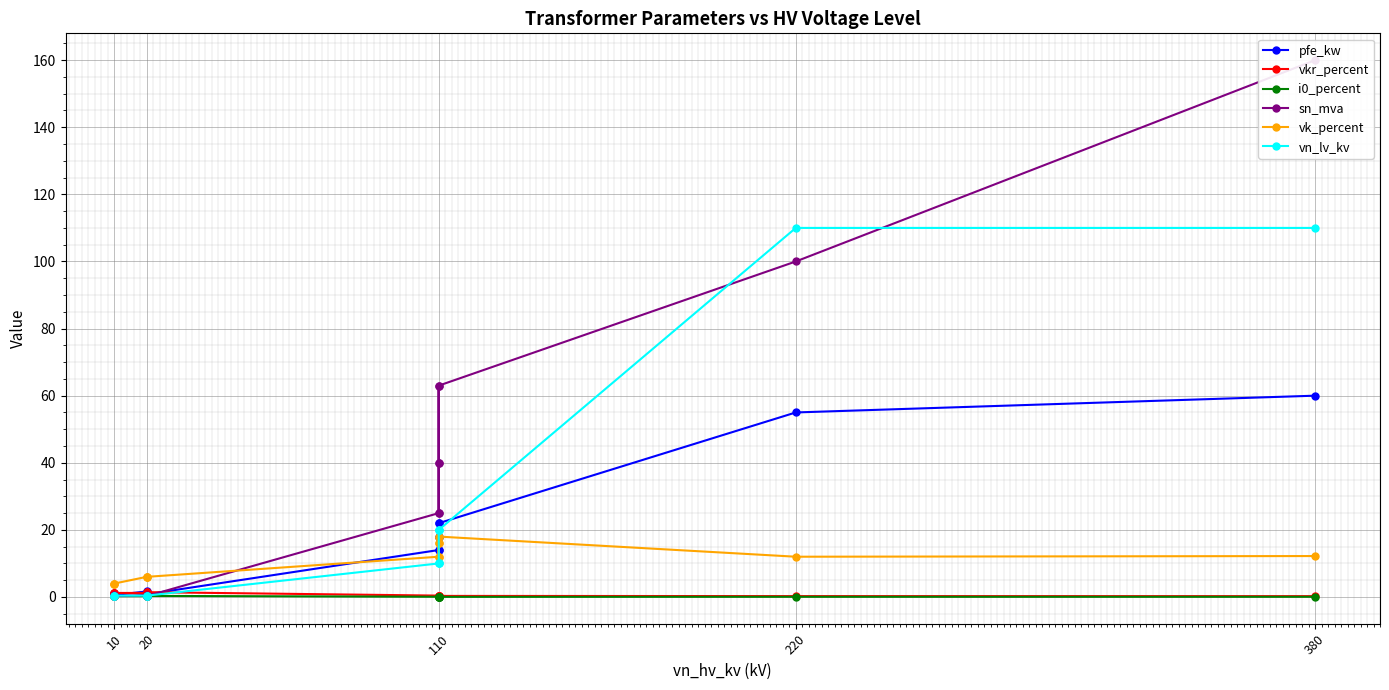

What is the value of the vkr_percent point at the 10th from the left?

1.4